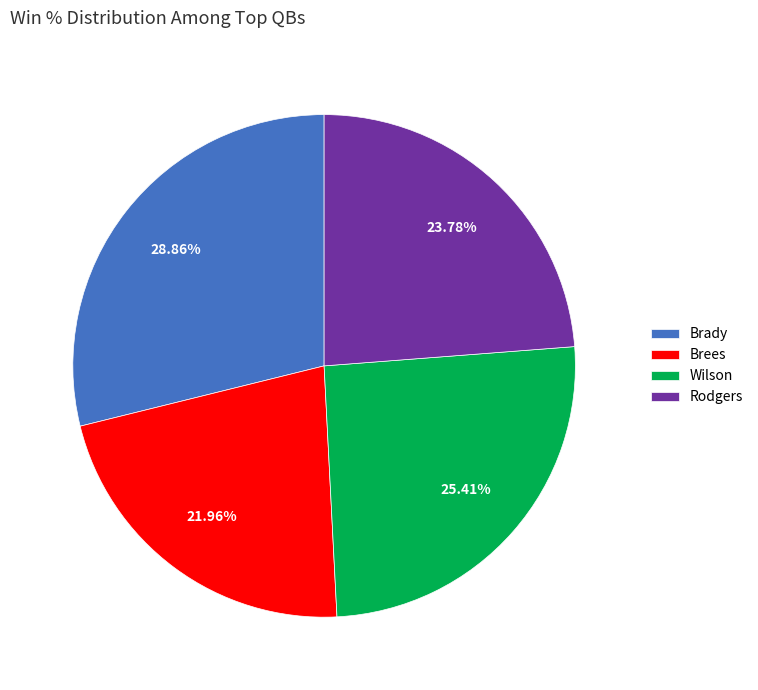

What percentage is the Brees slice, to the nearest percent?

22%